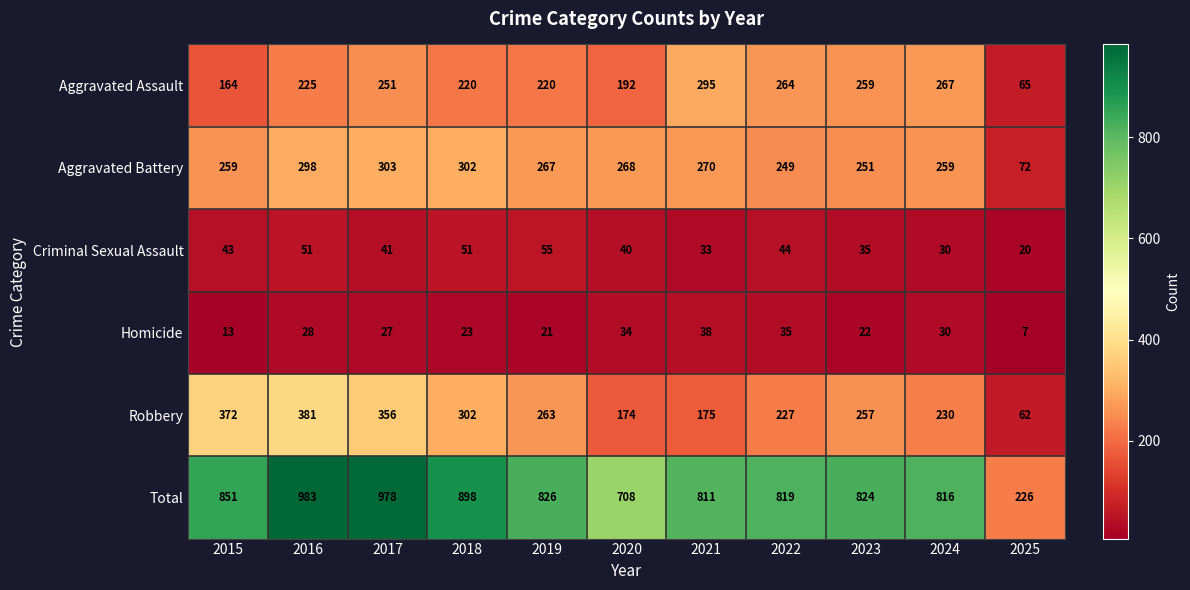

At how many categories does at least one series exceed 684?

10